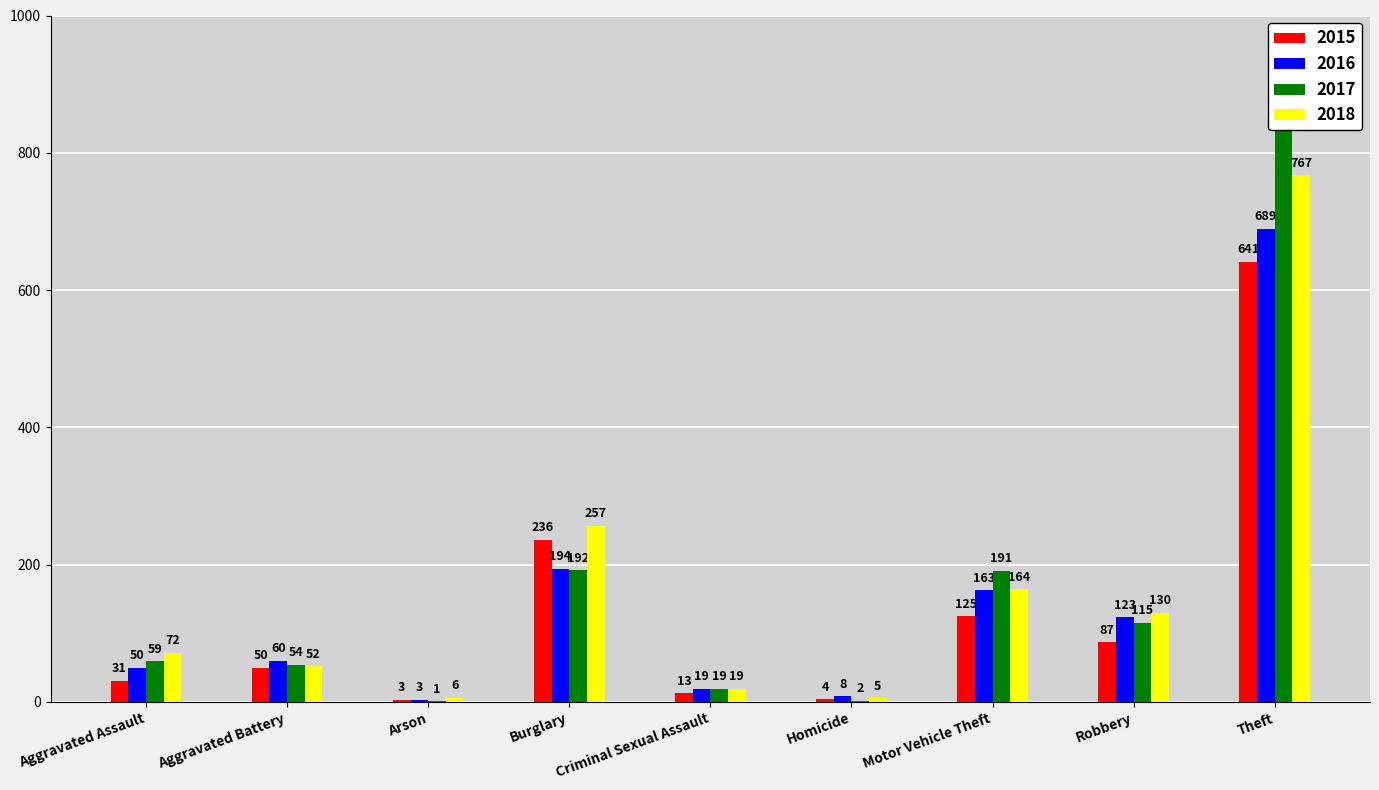

True or false: 2017 has a value of 257 at Theft.

False